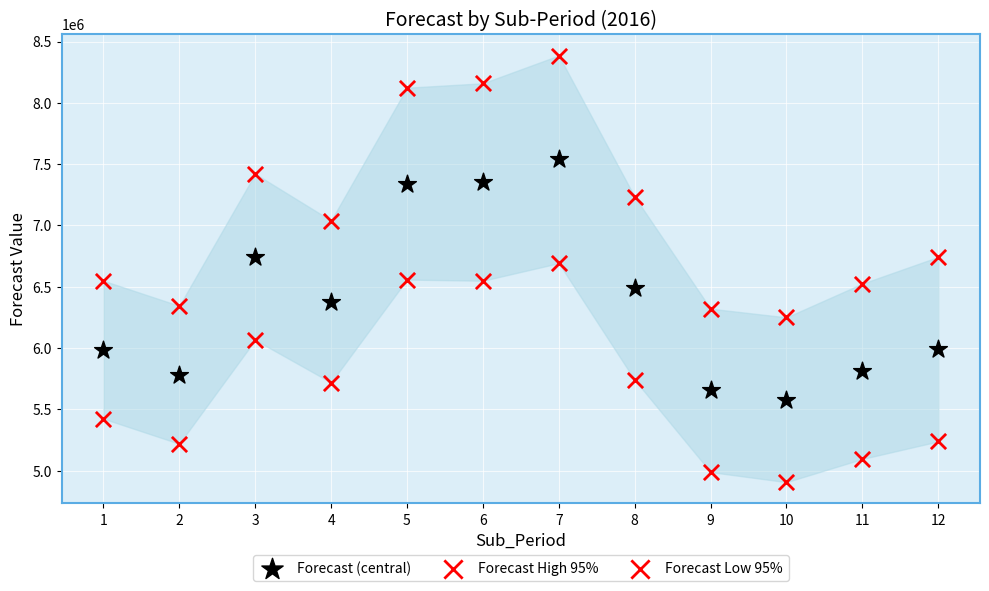

Count the number of points in this scatter plot.

36